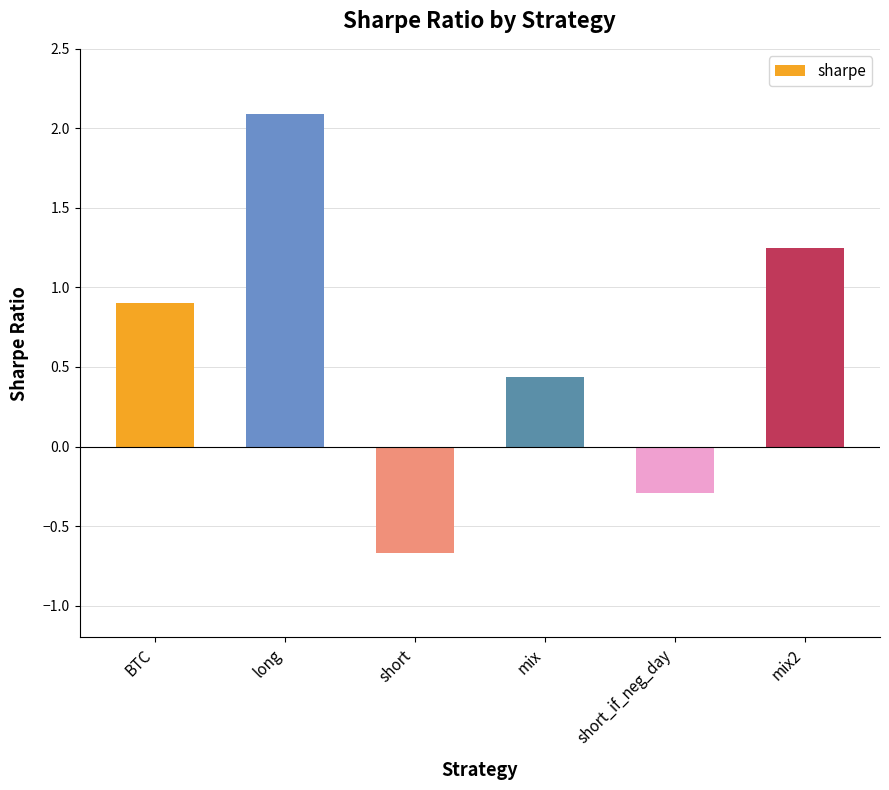

What is the maximum value shown in the chart?

2.1